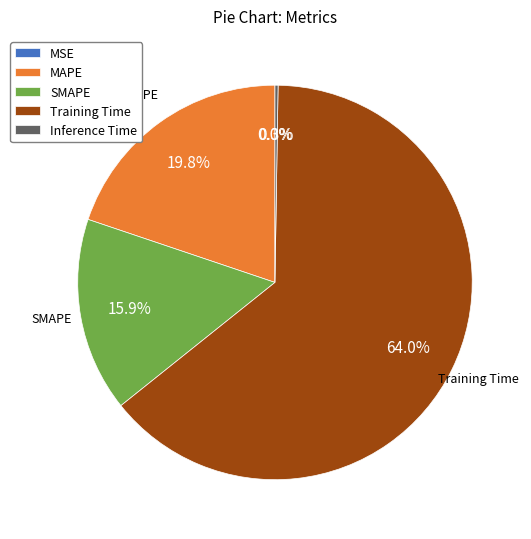

Combined, what portion of the pie is MAPE and Training Time?

83.8%